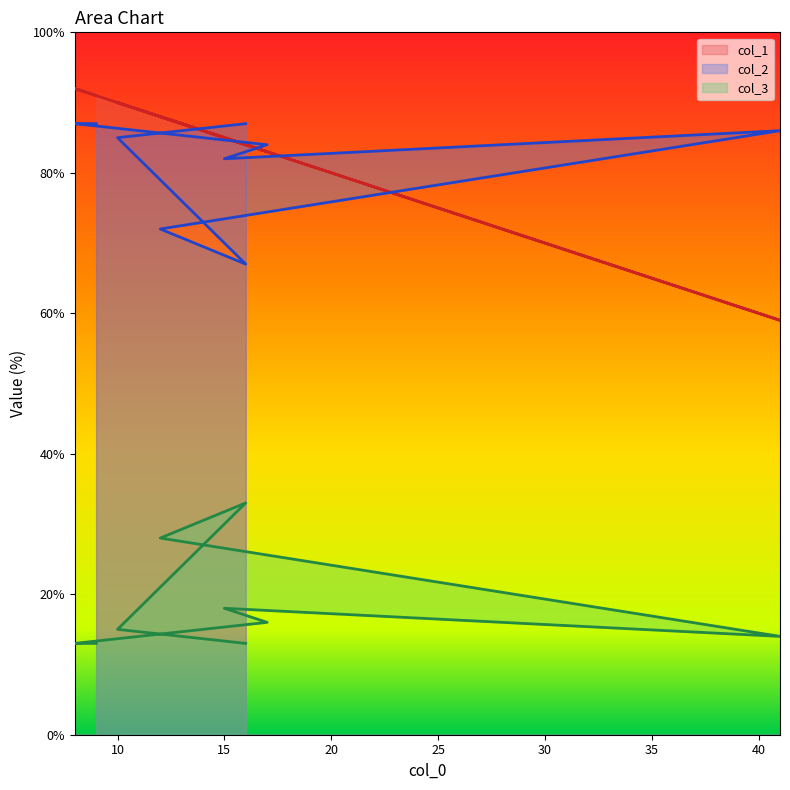

What is the label of the 5th point from the right?

41